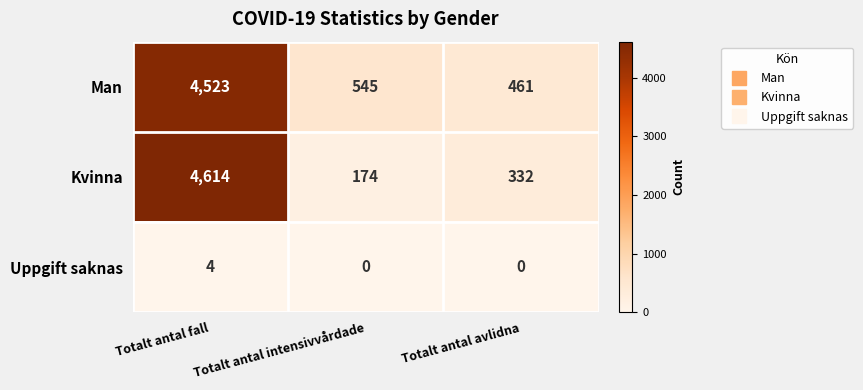

Rank the series by their maximum value, from highest to lowest.

Kvinna, Man, Uppgift saknas